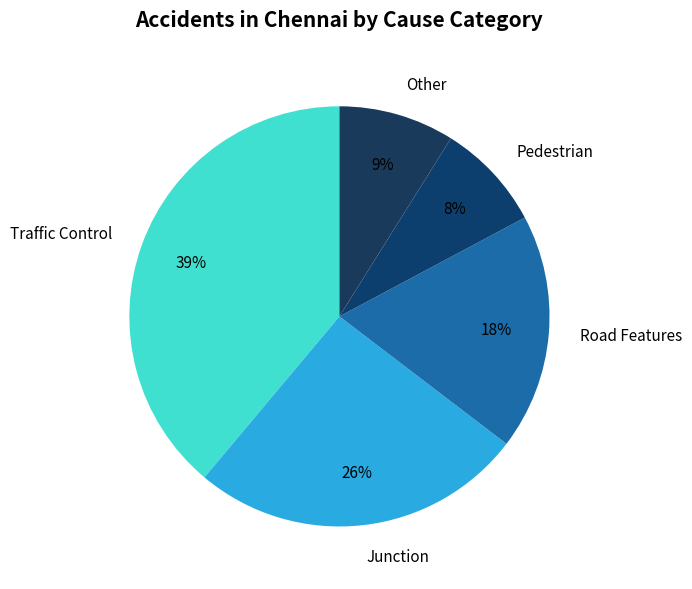

To the nearest percent, what portion does Junction represent?

26%